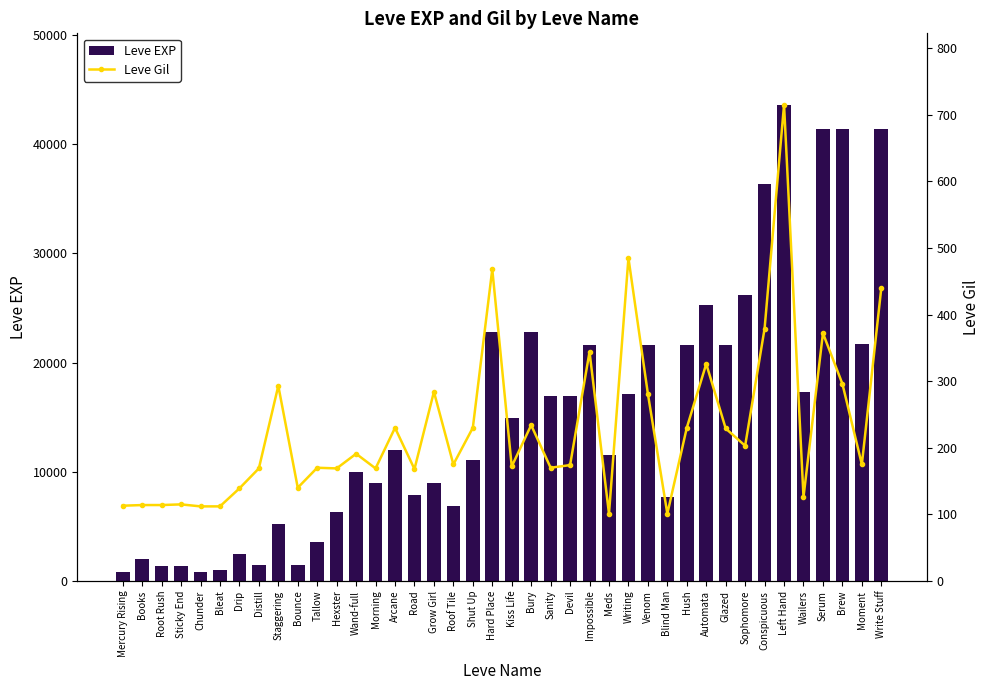

How many data points in Leve Gil are above 175?

19